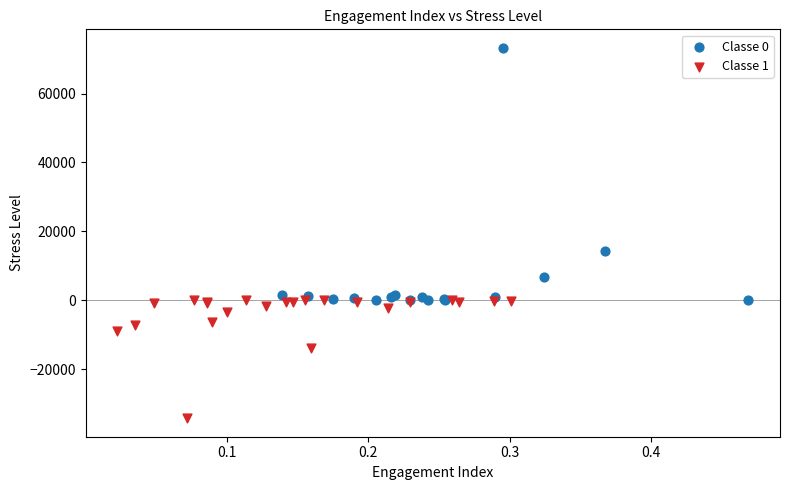

What are all the series names shown in the legend?

Classe 0, Classe 1